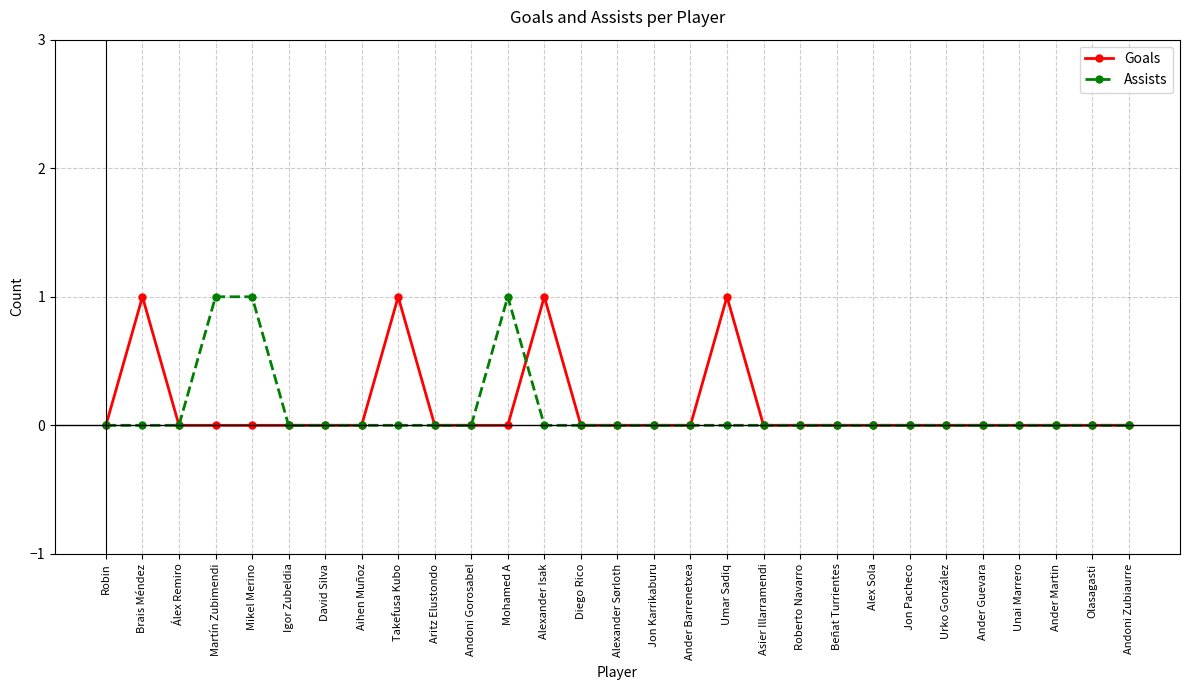

Where is the first local maximum for Goals?

Brais Méndez